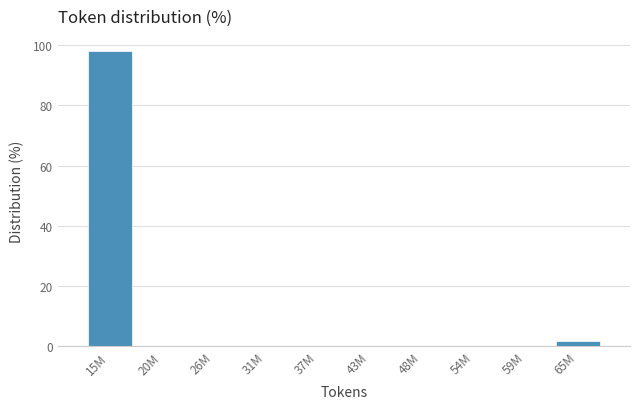

Reading right to left, list all the values displayed in this chart.

65M=1.9	59M=0.0	54M=0.0	48M=0.0	43M=0.0	37M=0.0	31M=0.0	26M=0.0	20M=0.0	15M=98.1